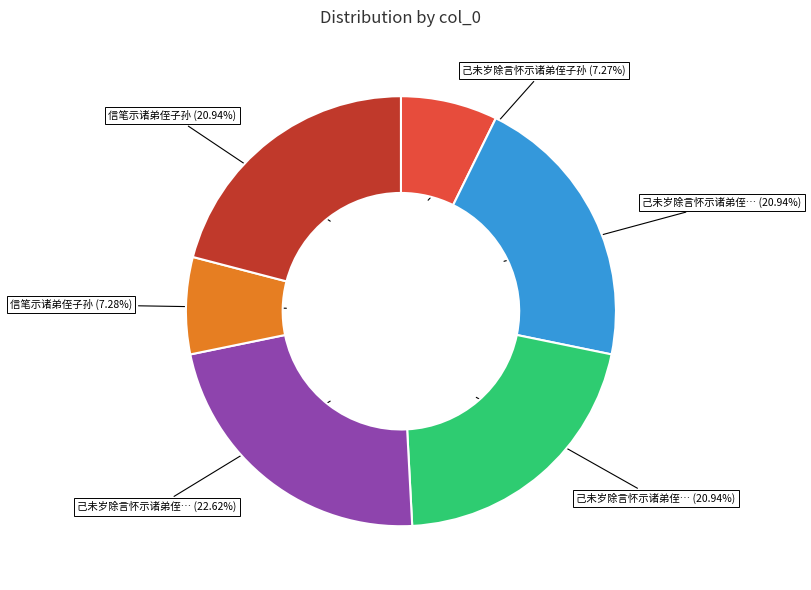

Does any single category account for the majority?

No